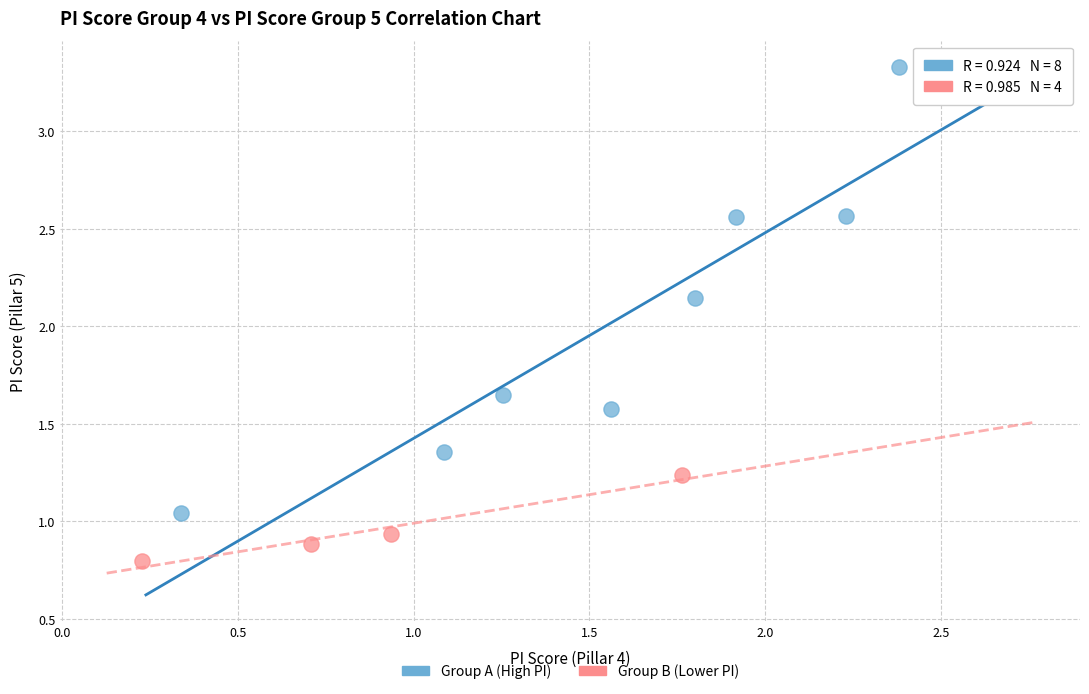

What are all the series names shown in the legend?

Group A (High PI), Group B (Lower PI)